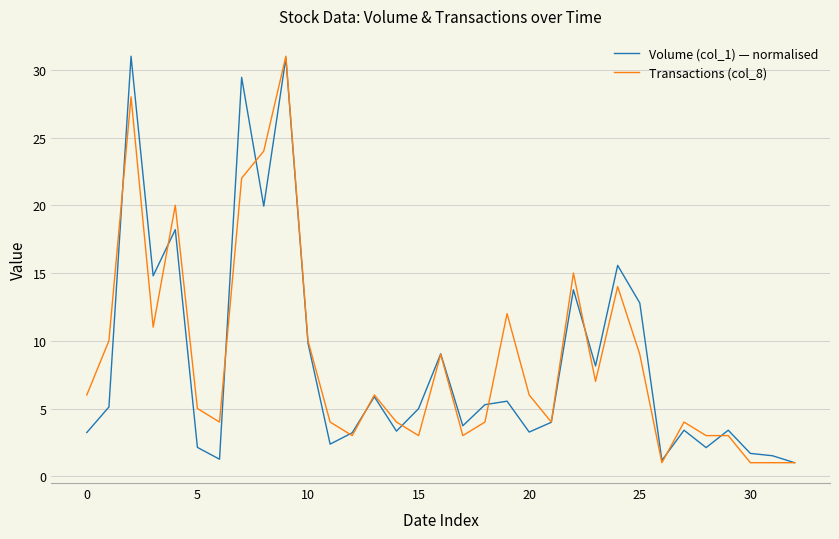

What is the maximum value for Transactions (col_8)?

31.0